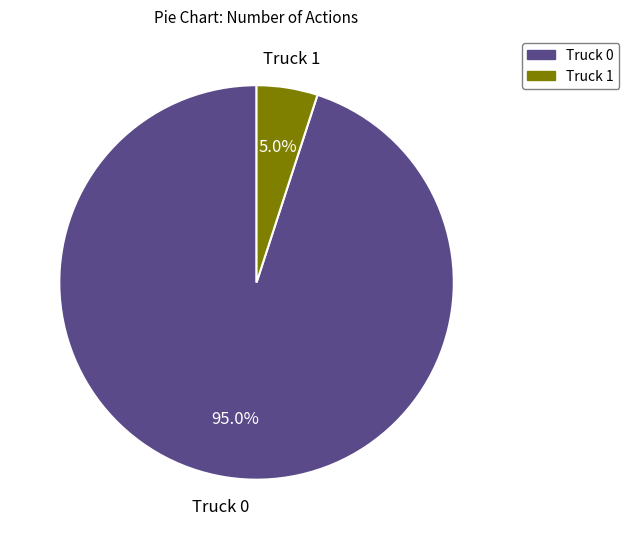

To the nearest percent, what portion does Truck 1 represent?

5%